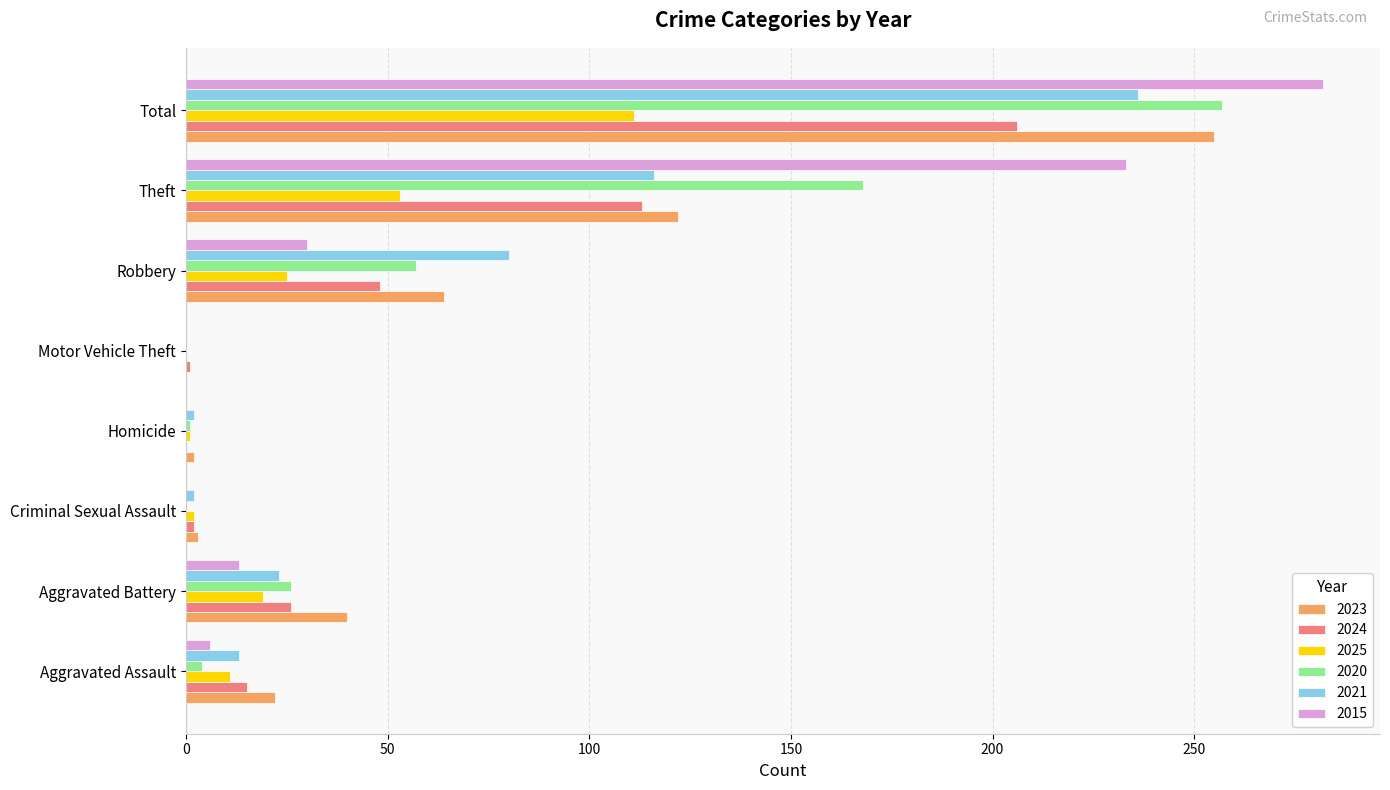

Is the value of 2015 at Total greater than the value of 2023 at Robbery?

Yes